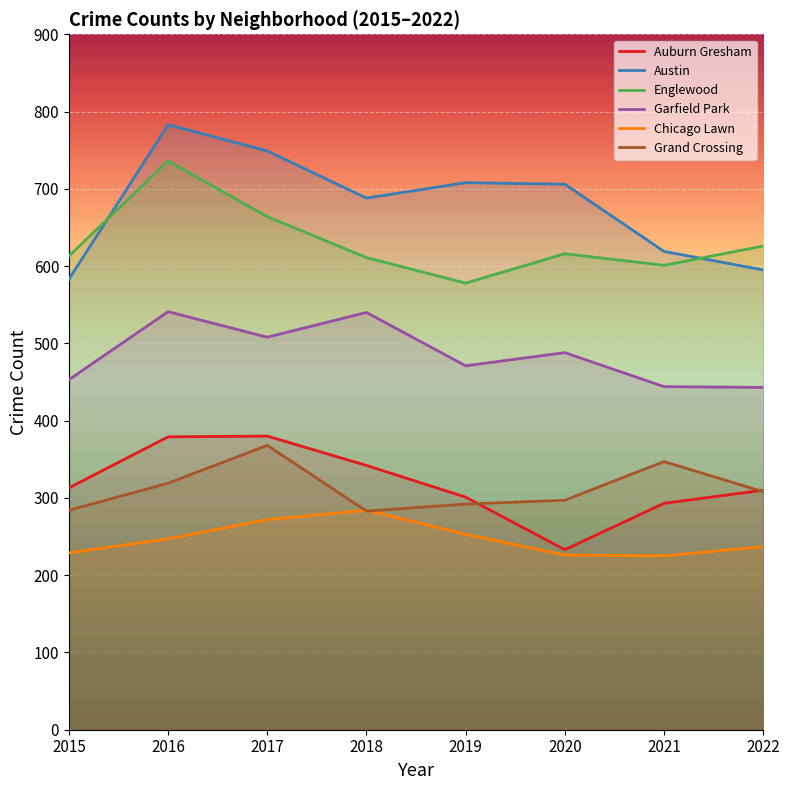

What is the value of the Garfield Park point at the 1st from the left?

453